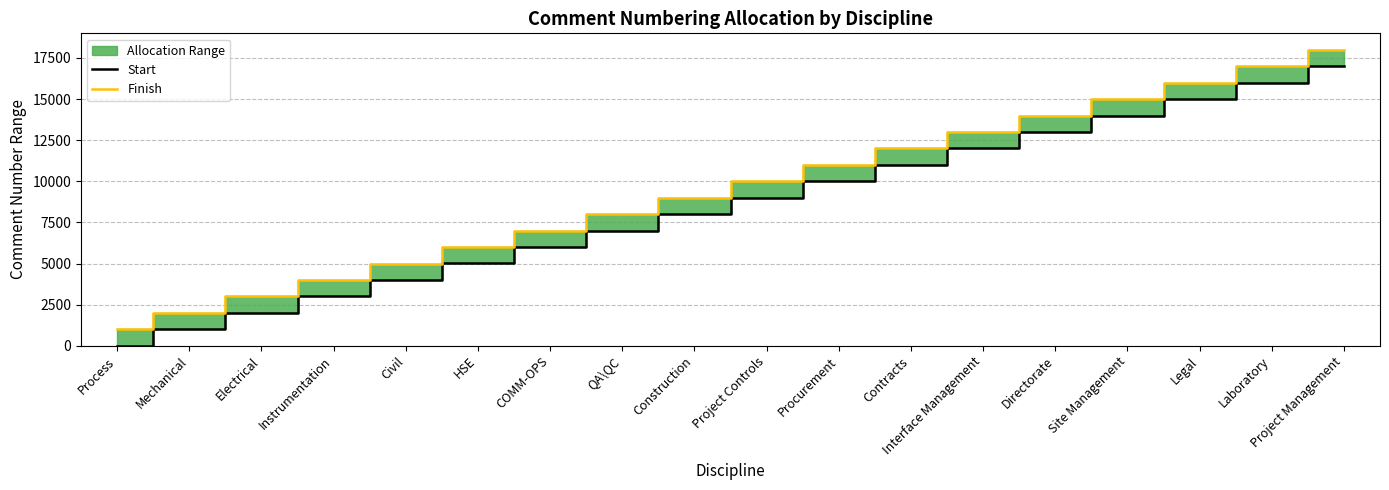

What value does the Start series have at Instrumentation?

3001